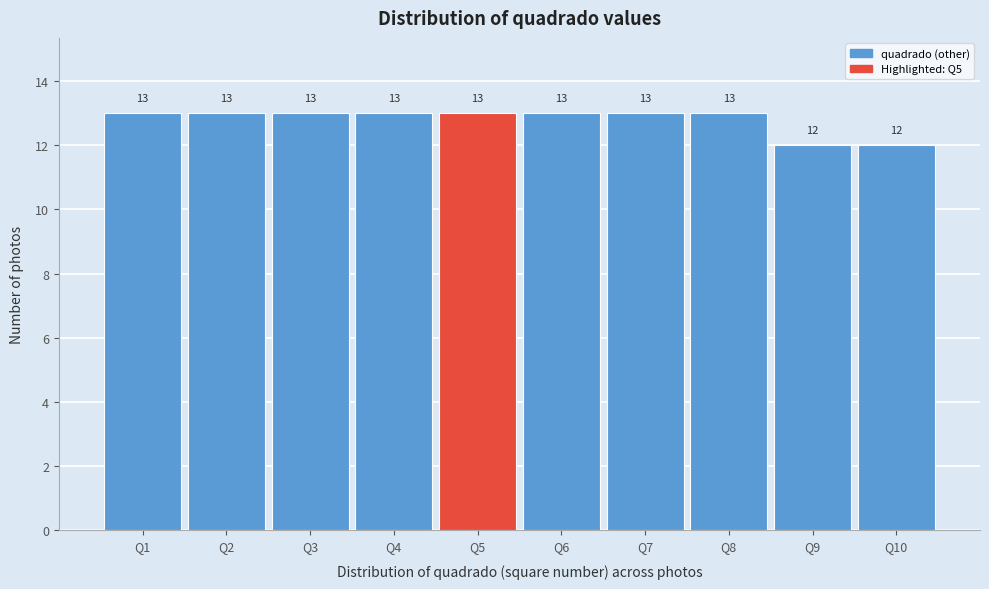

How tall is the bar that spans 0.5 to 1.5 on the x-axis?

13